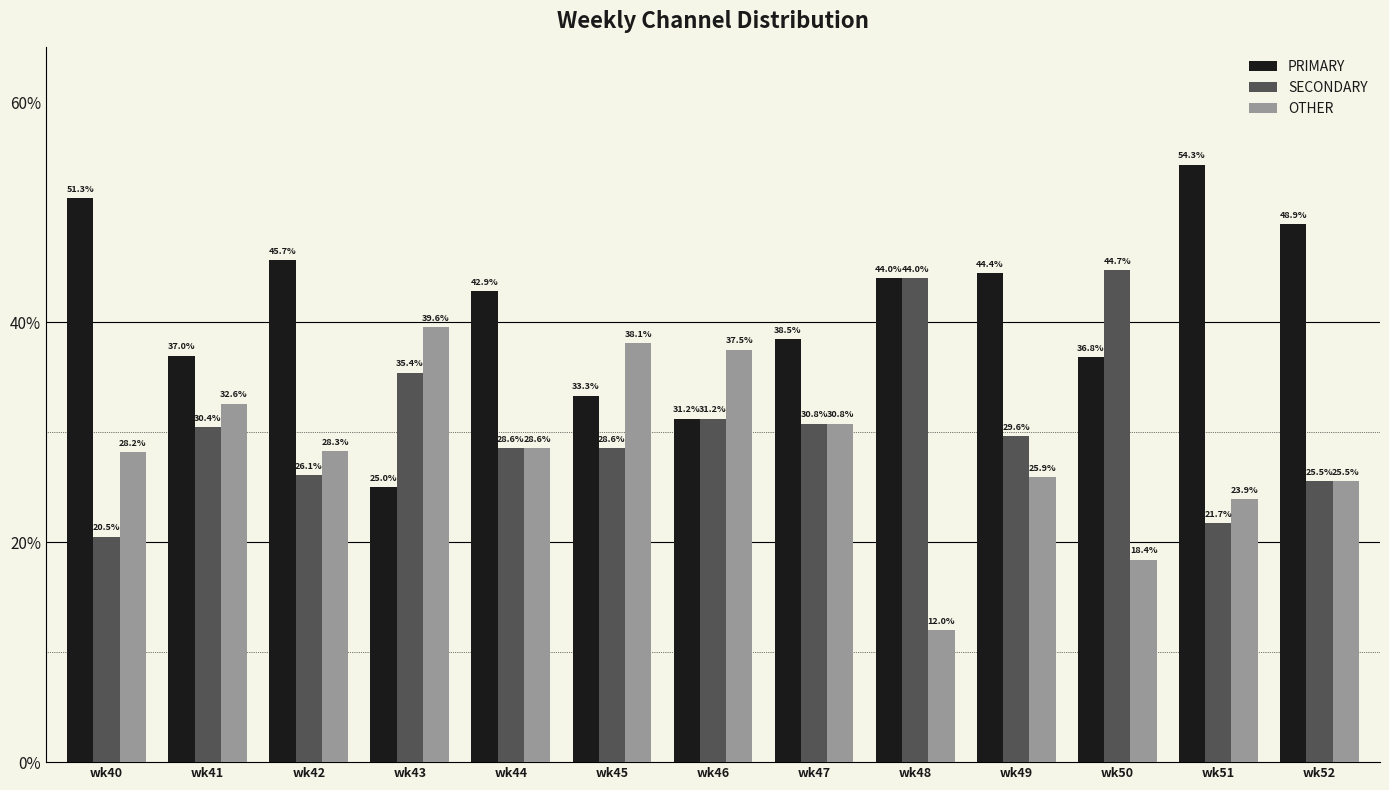

Rank the series by their maximum value, from highest to lowest.

PRIMARY, SECONDARY, OTHER